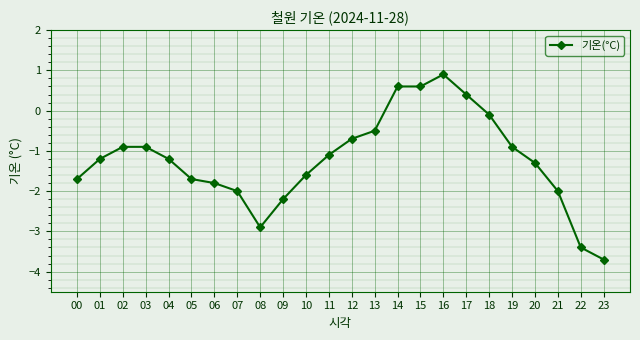

What is the change in value from 09 to 19?

+1.3